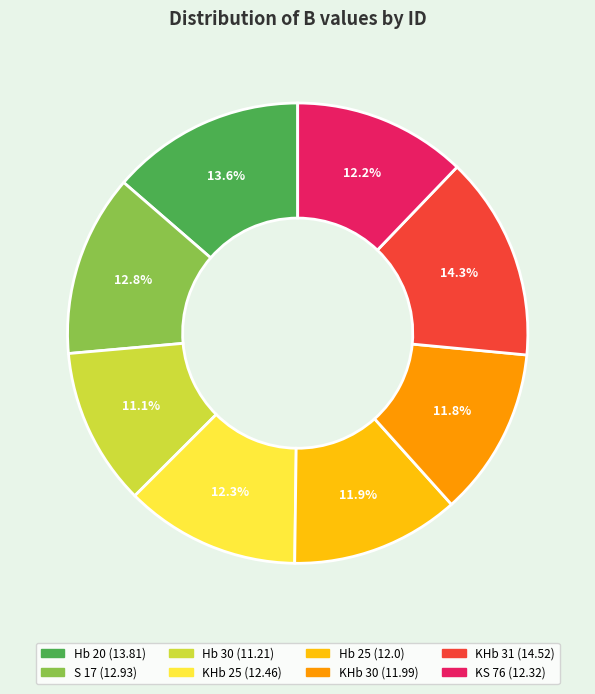

Is there a majority slice in this chart?

No